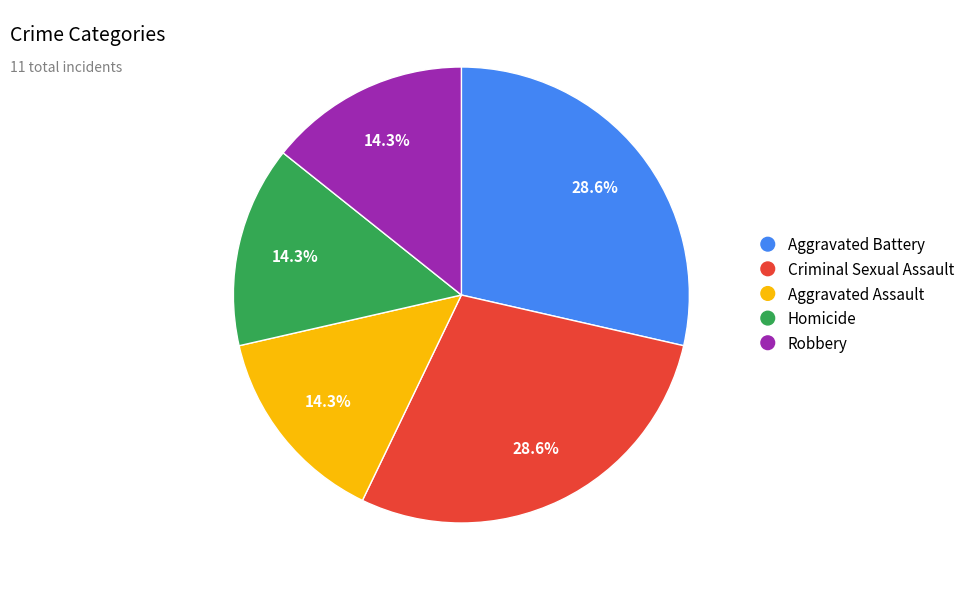

Combined, do Robbery and Aggravated Battery account for over 50%?

No